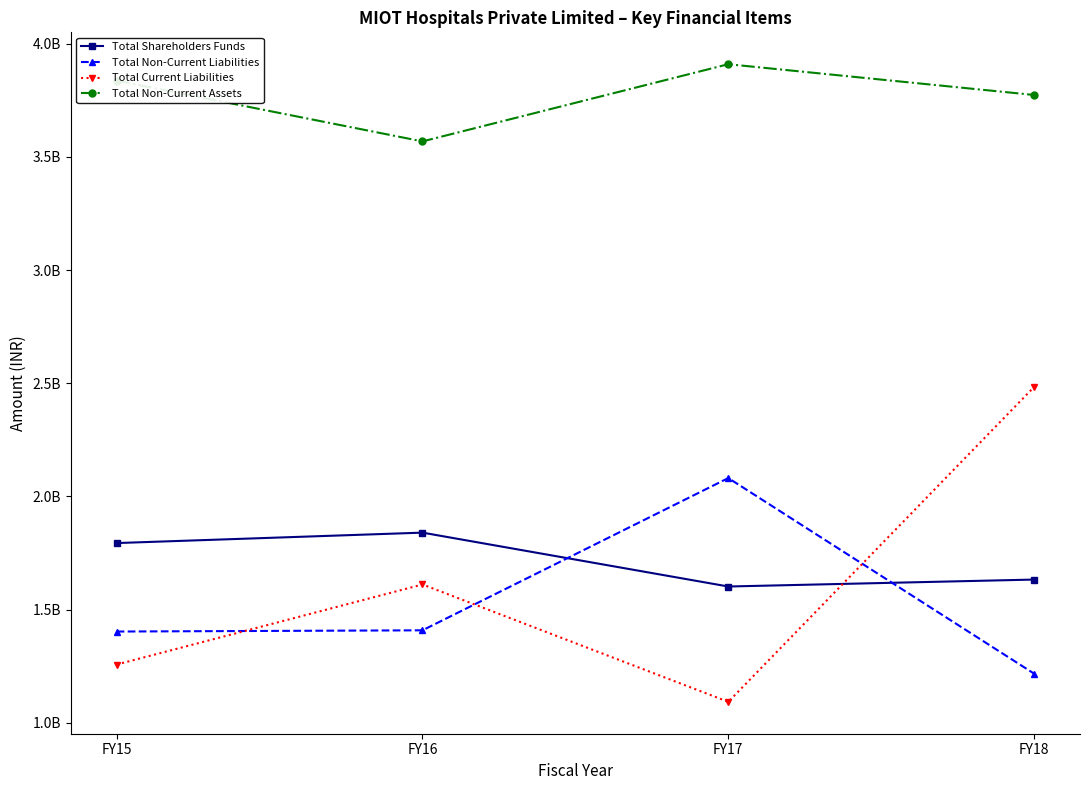

At which category does Total Non-Current Liabilities reach its first local peak?

FY17